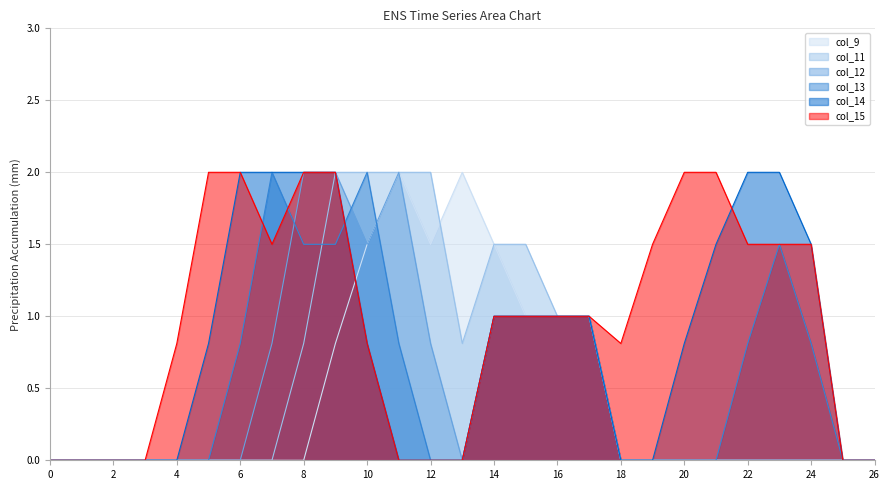

Which series has the widest spread of values?

col_9